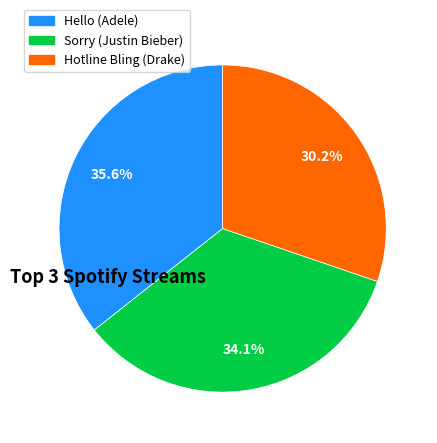

Count the number of slices in the pie.

3